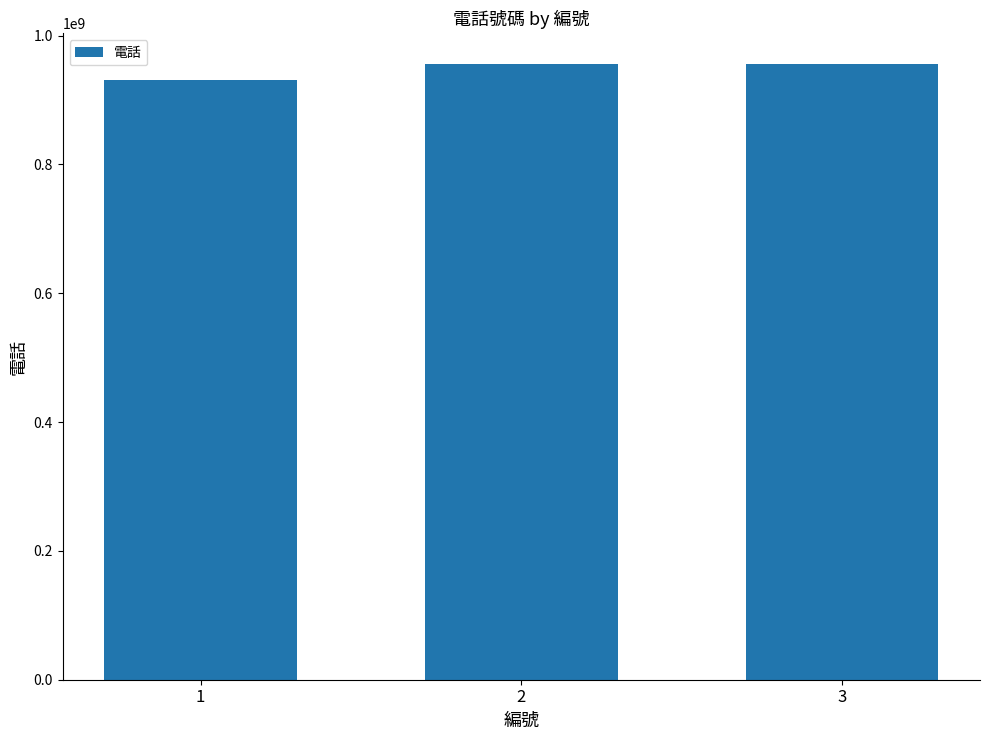

What is the sum of the values at 1 and 2?

1887001260